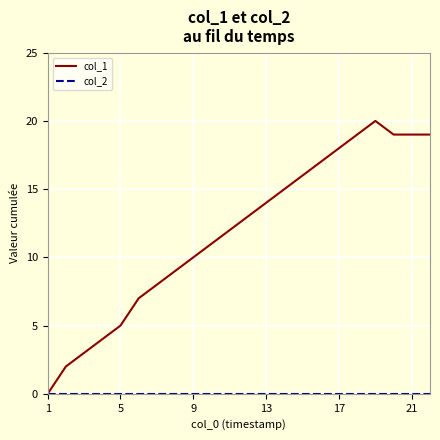

What is the maximum value shown in the chart?

20